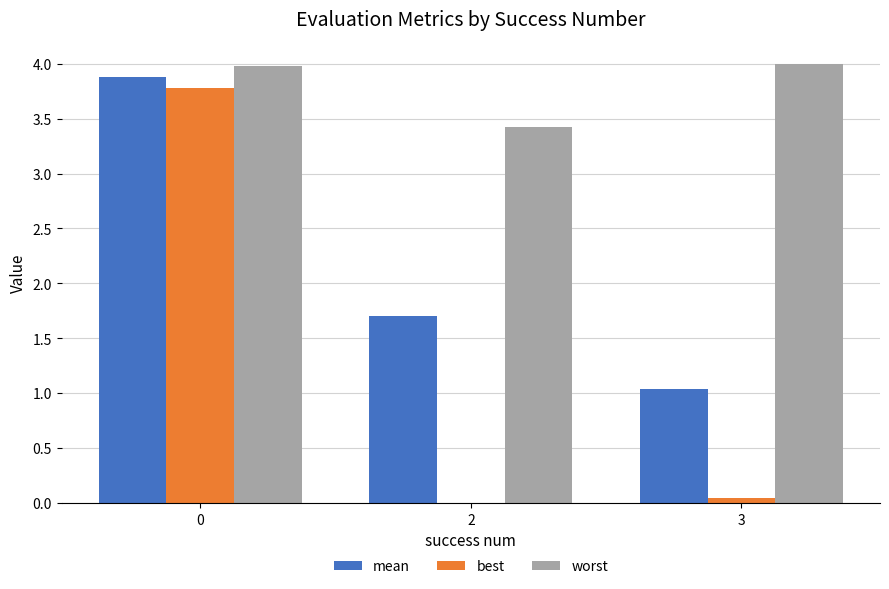

Which series has the largest total across all categories?

worst